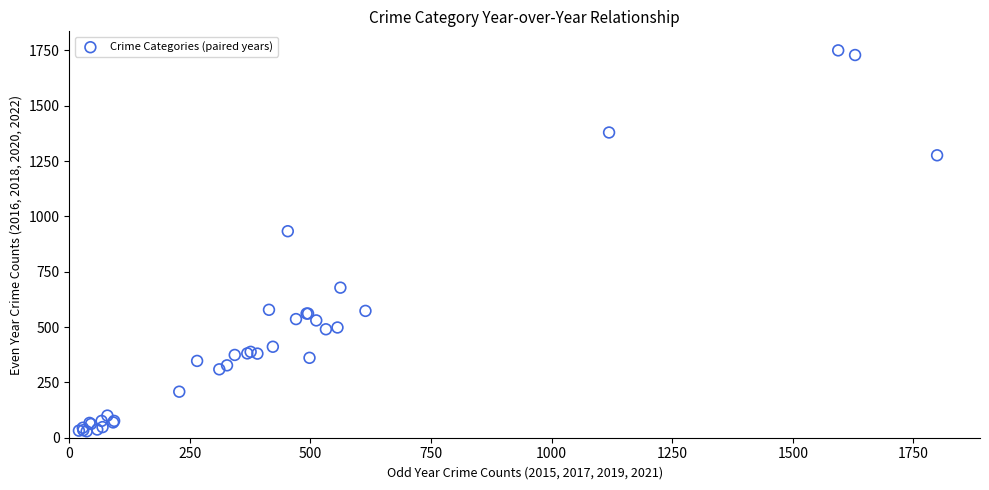

What Y value in the scatter plot is closest to 889?

933